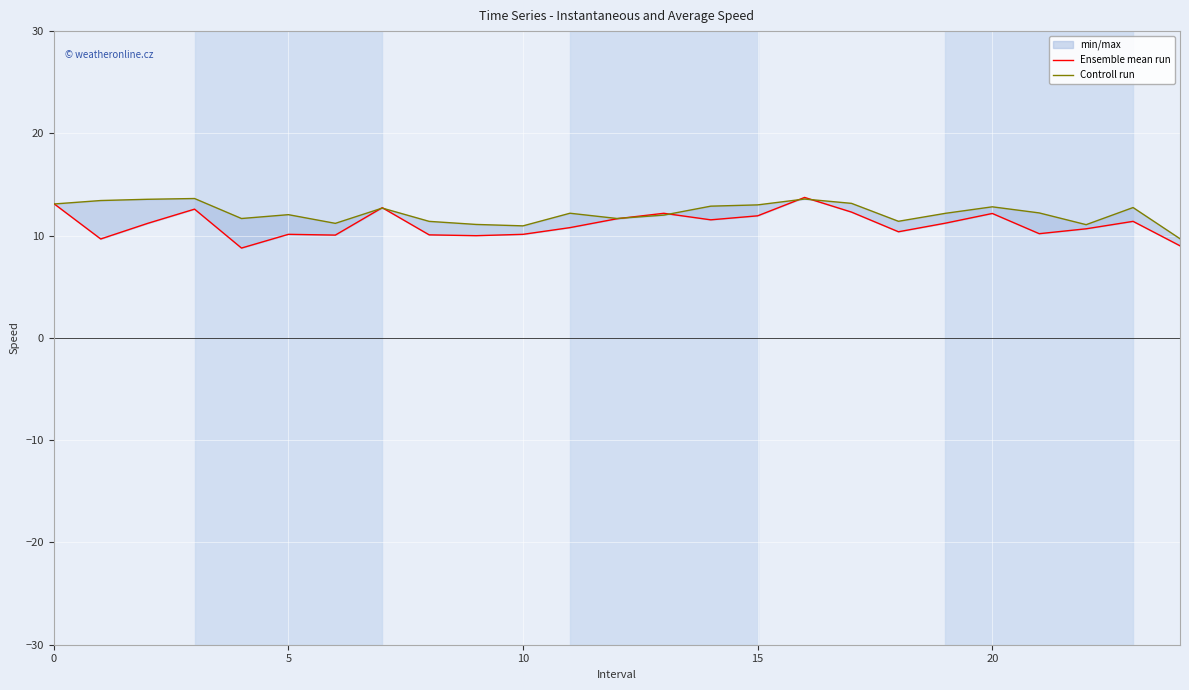

What is the maximum value shown in the chart?

13.7